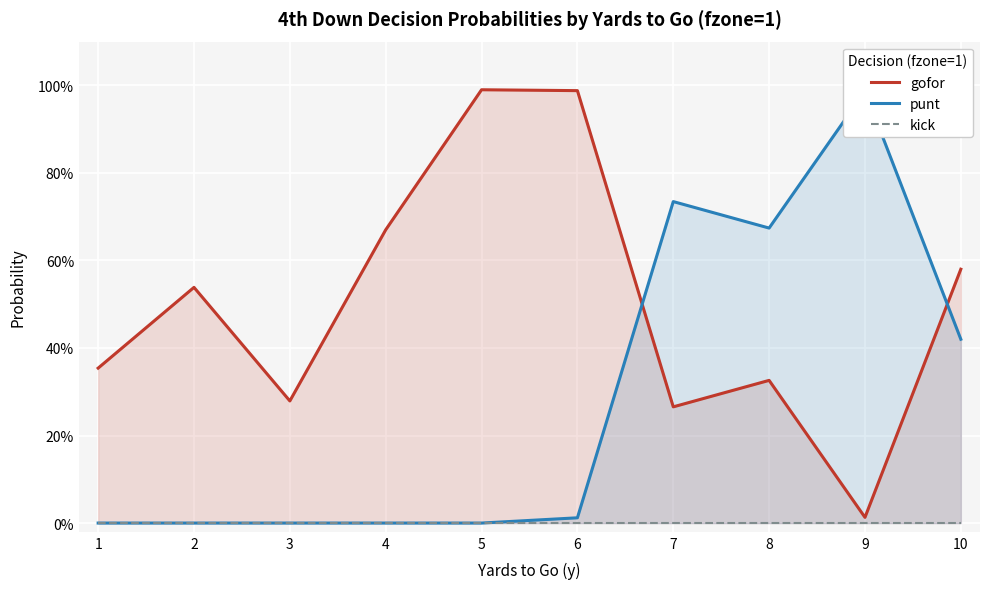

True or false: gofor and kick cross at least once.

False